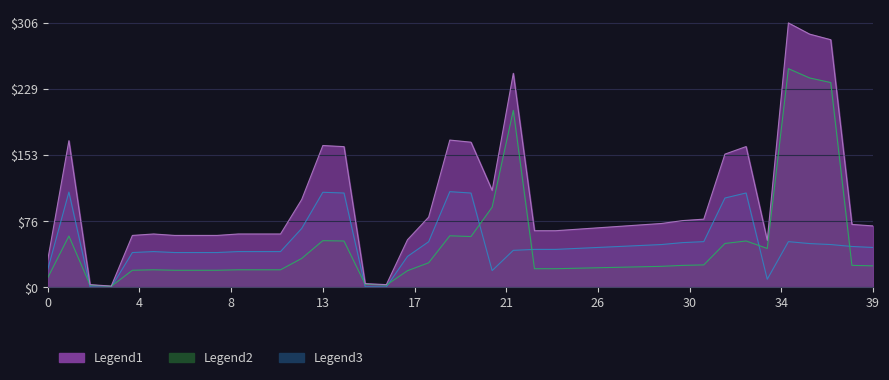

Which series changed the most between 1 and 11?

Legend1